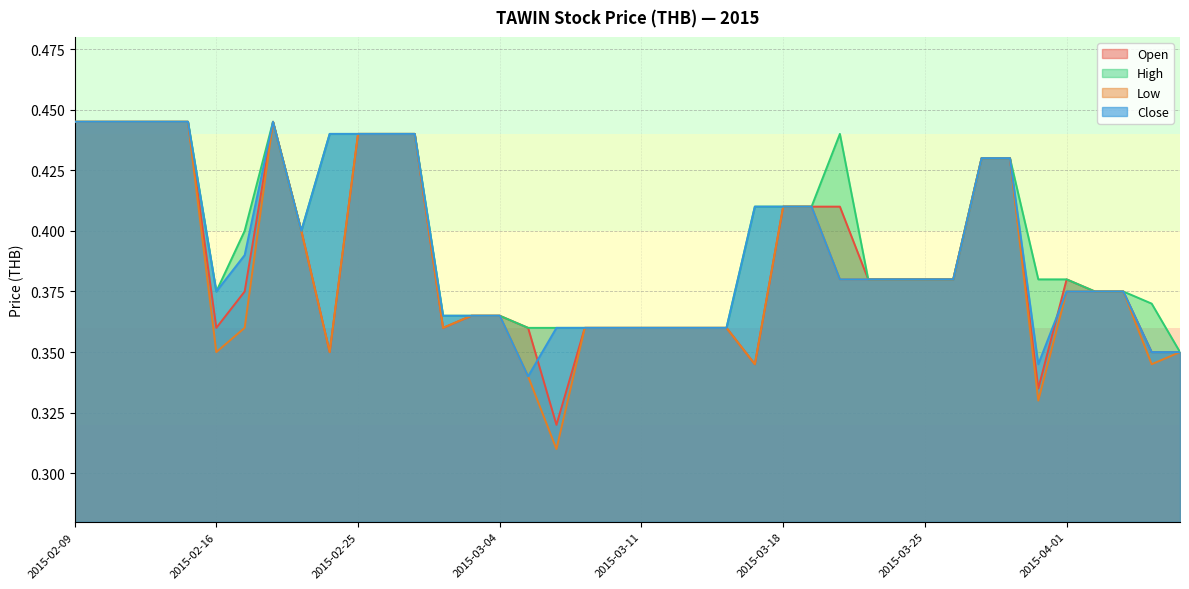

True or false: high and close intersect in this chart.

False